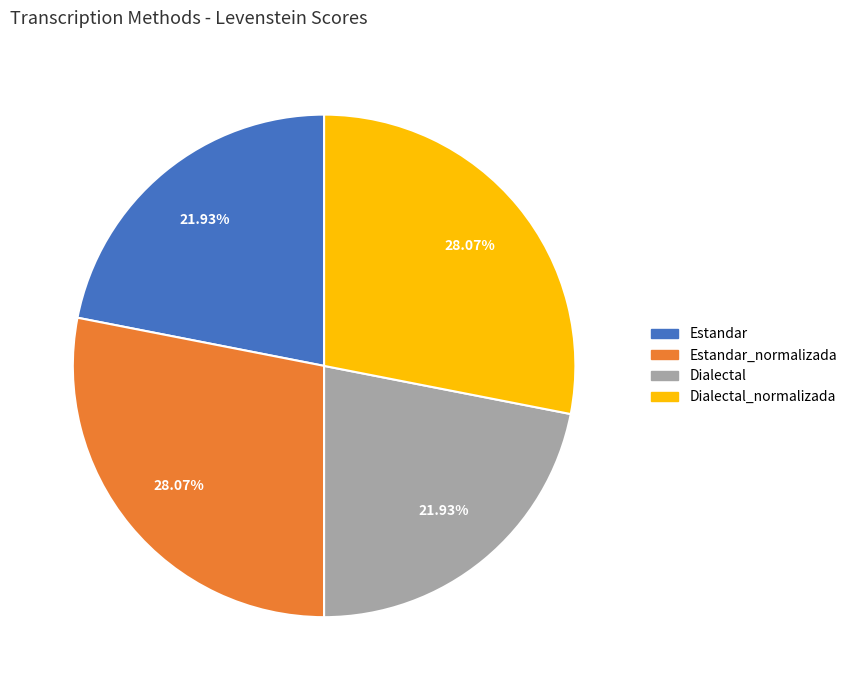

Does any single category account for the majority?

No